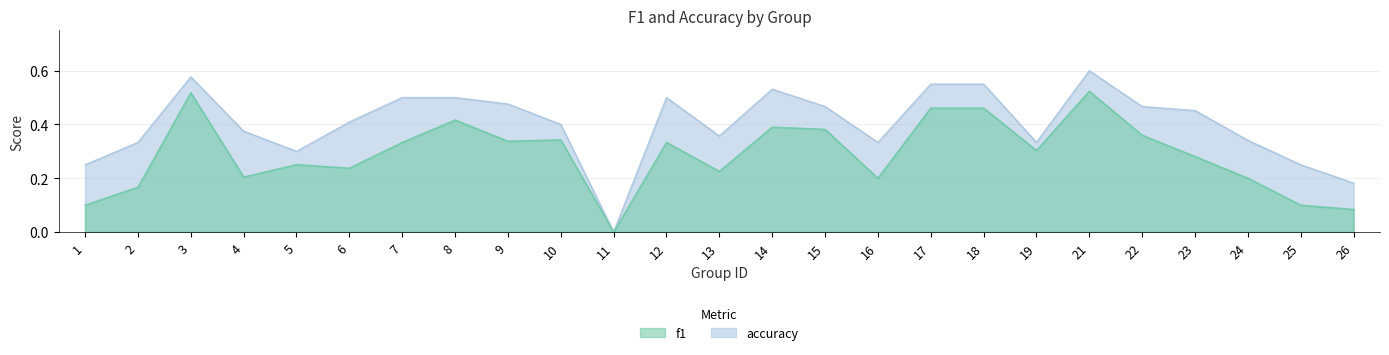

Is it true that f1 equals 0.2 at 1?

False